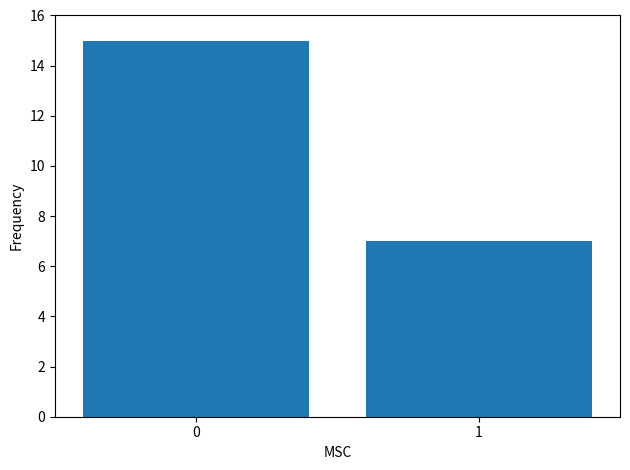

Reading left to right, list all the values displayed in this chart.

0=15	1=7